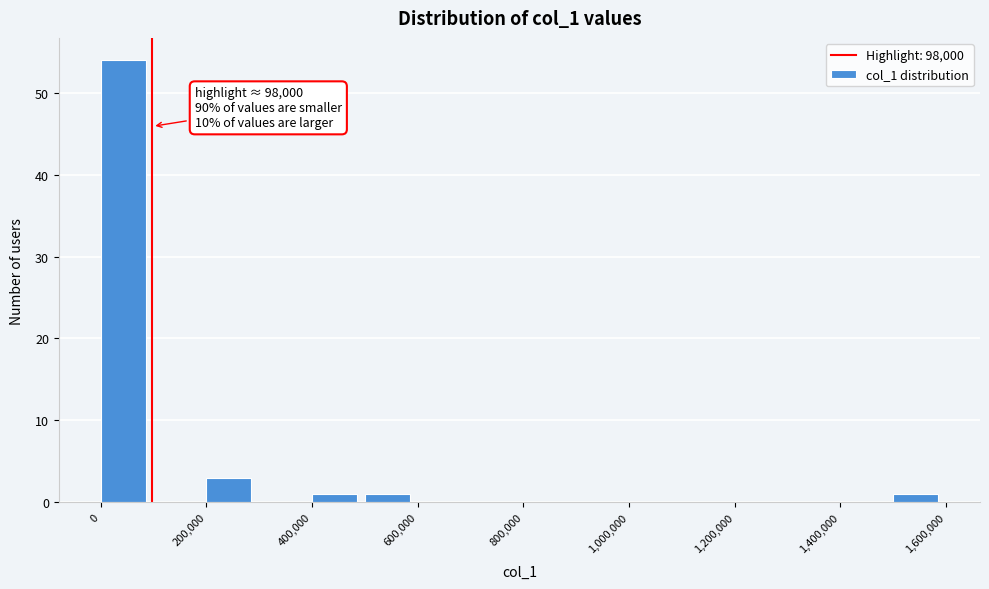

Over which range of the x-axis is the bar tallest?

0 to 100000